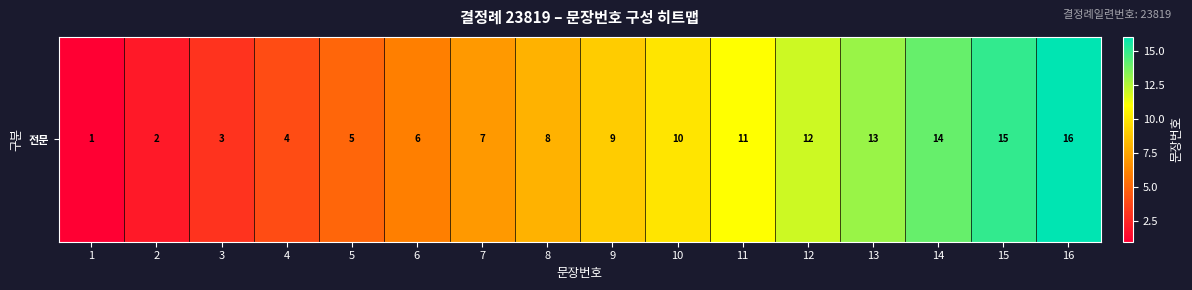

What is the change in value from 2 to 3?

+1